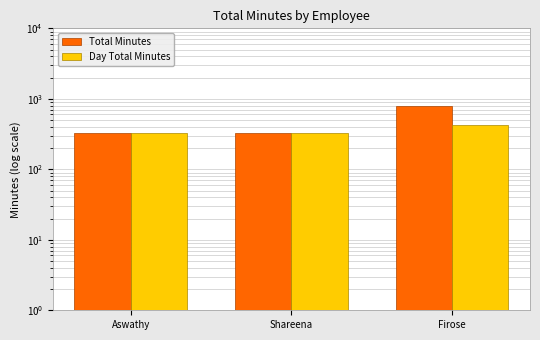

Does the chart contain stacked bars?

No